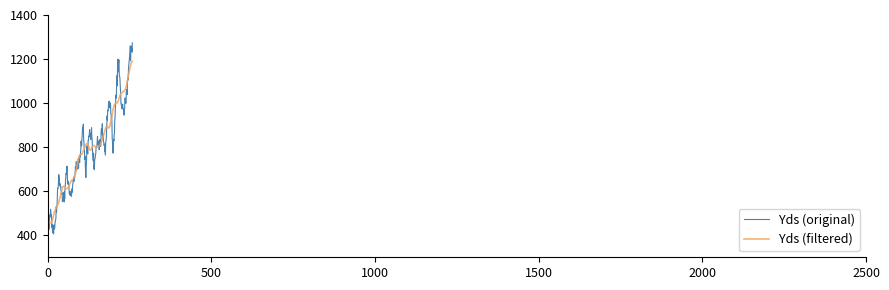

List the series in order of their peak value, highest first.

Yds (original), Yds (filtered)